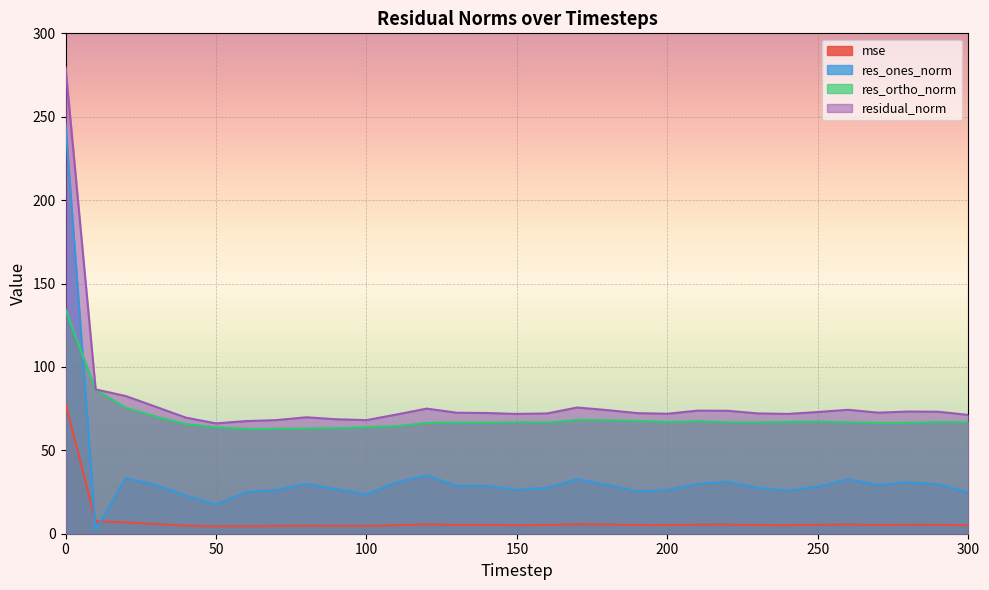

Is the value of residual_norm at 40 greater than the value of mse at 10?

Yes